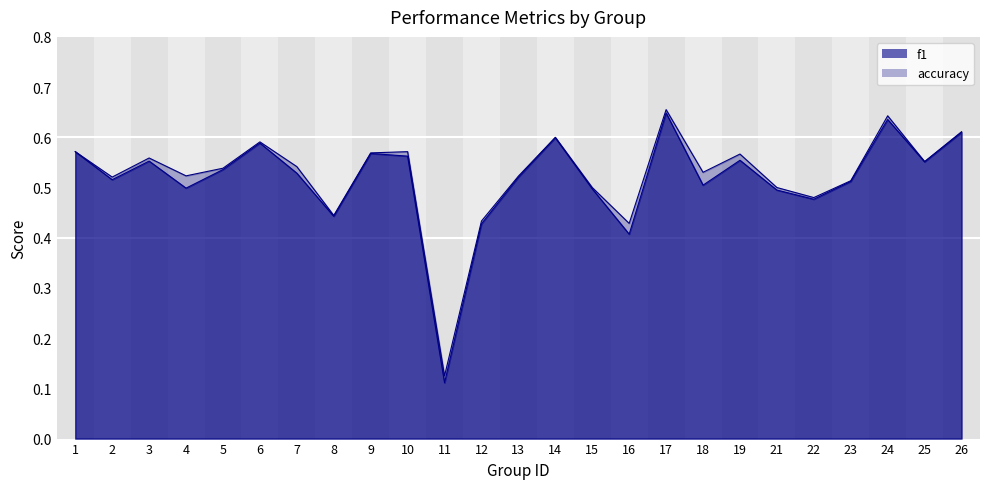

Which series changed the most between 8 and 23?

f1